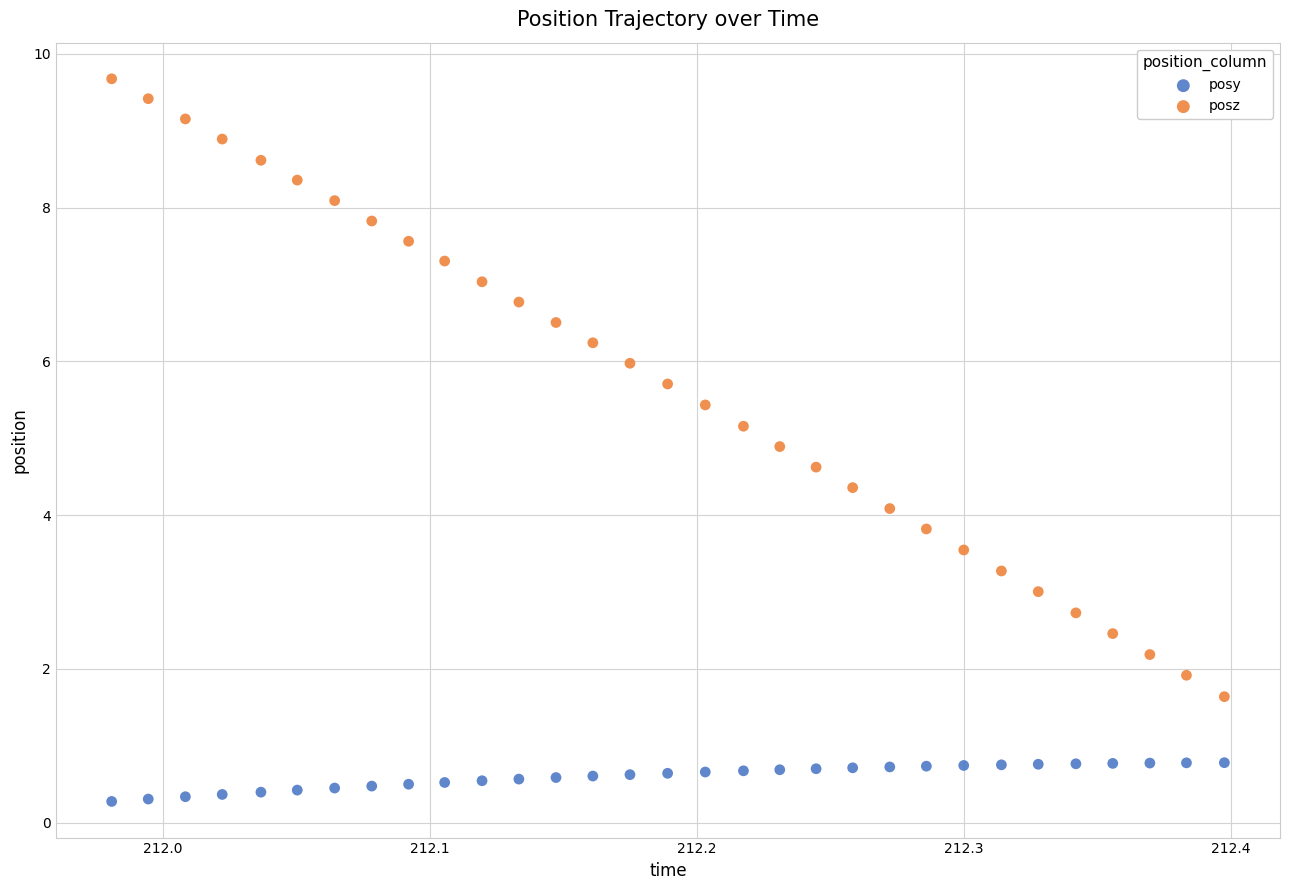

Which series contains the highest Y value?

posz